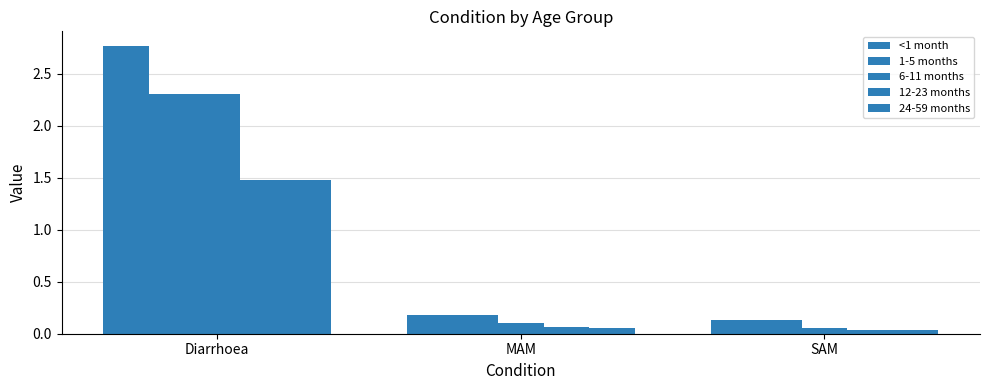

What is the sum of all 6-11 months values?

2.5